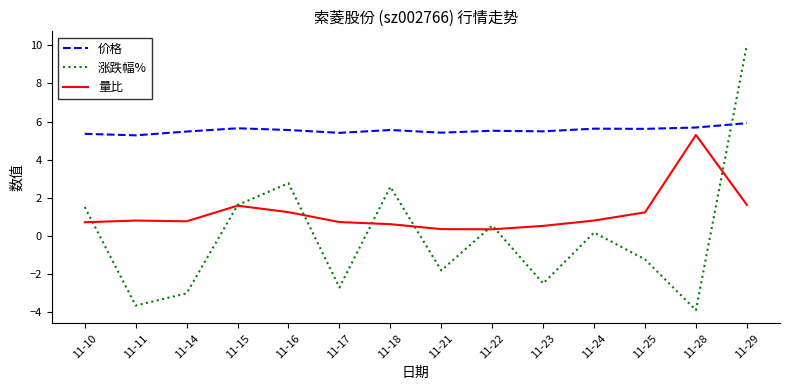

Which series has the largest total across all categories?

价格